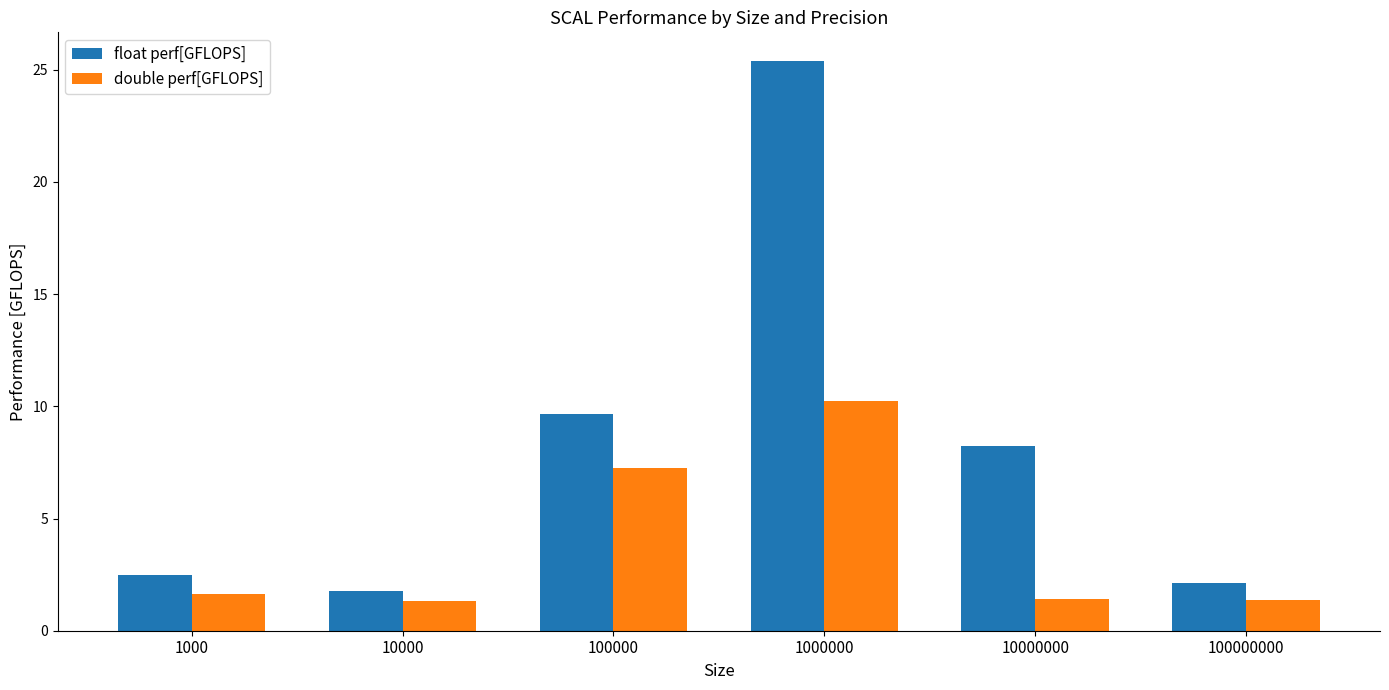

At which label is float perf[GFLOPS] closest to 13?

100000